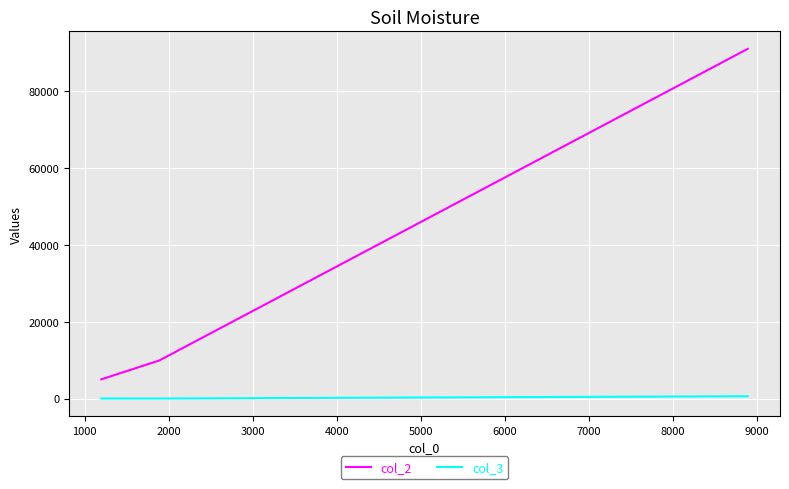

Count the number of categories in the chart.

3